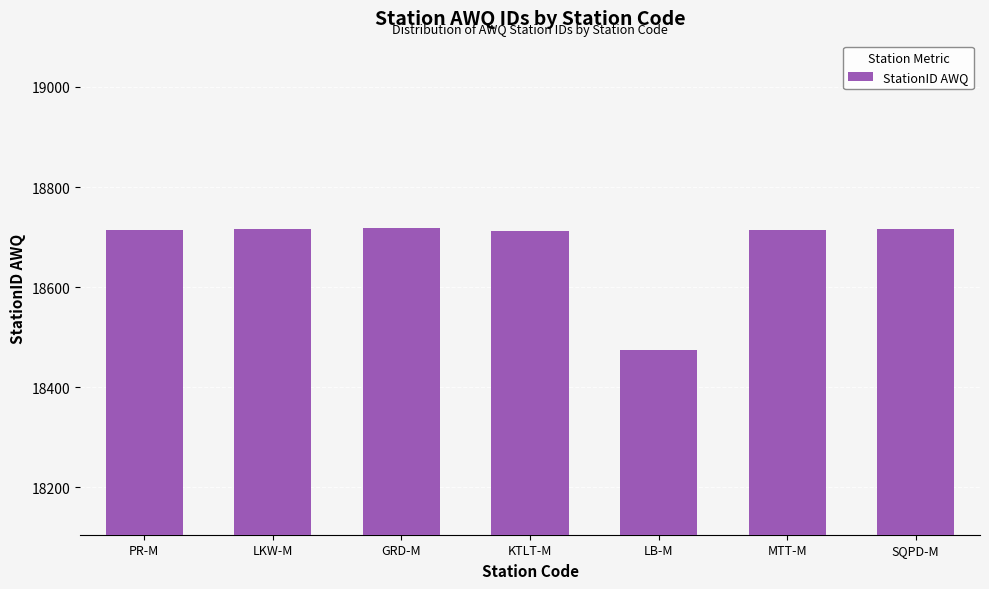

Is it true that the value at SQPD-M is 18717?

True